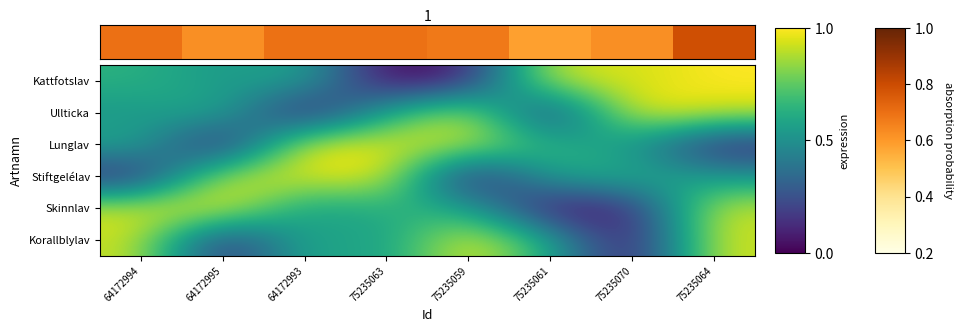

What is the total value across all series at 75235063?

3.7